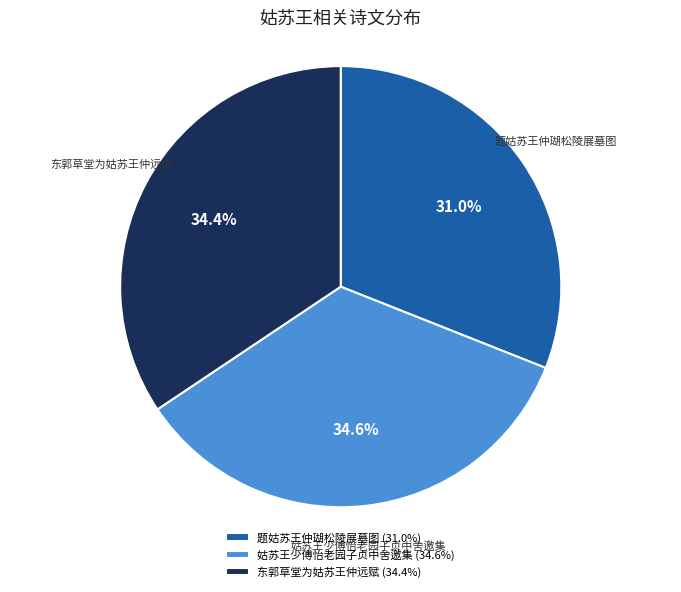

Is it true that 东郭草堂为姑苏王仲远赋 is 34% of the pie?

True